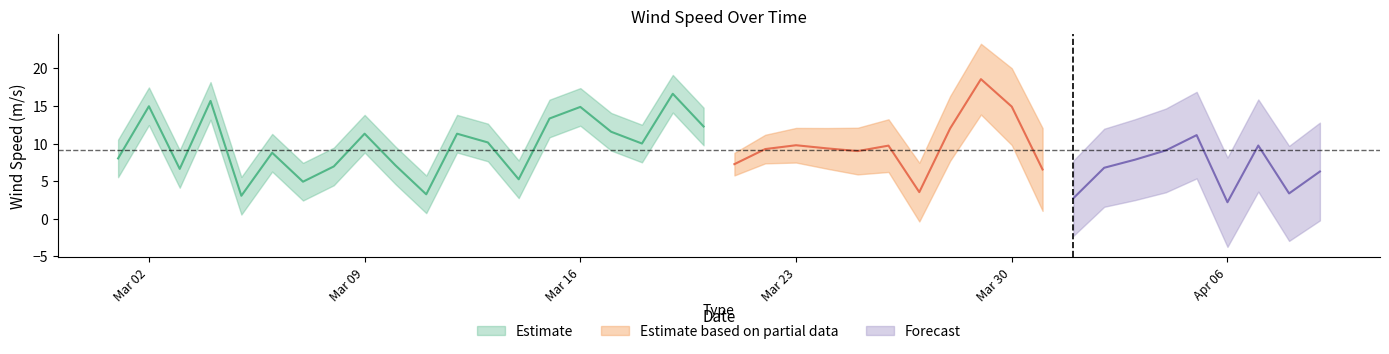

What is the difference between the values at 28 and 21?

9.3